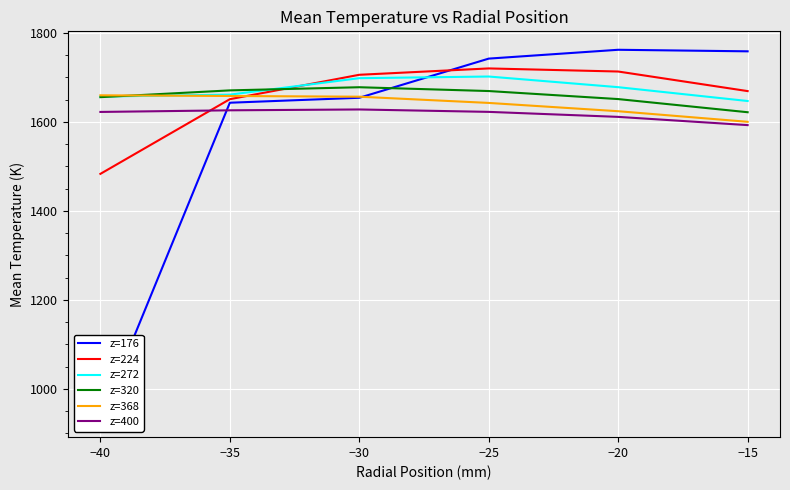

At which category is the sum across all series the highest?

−25